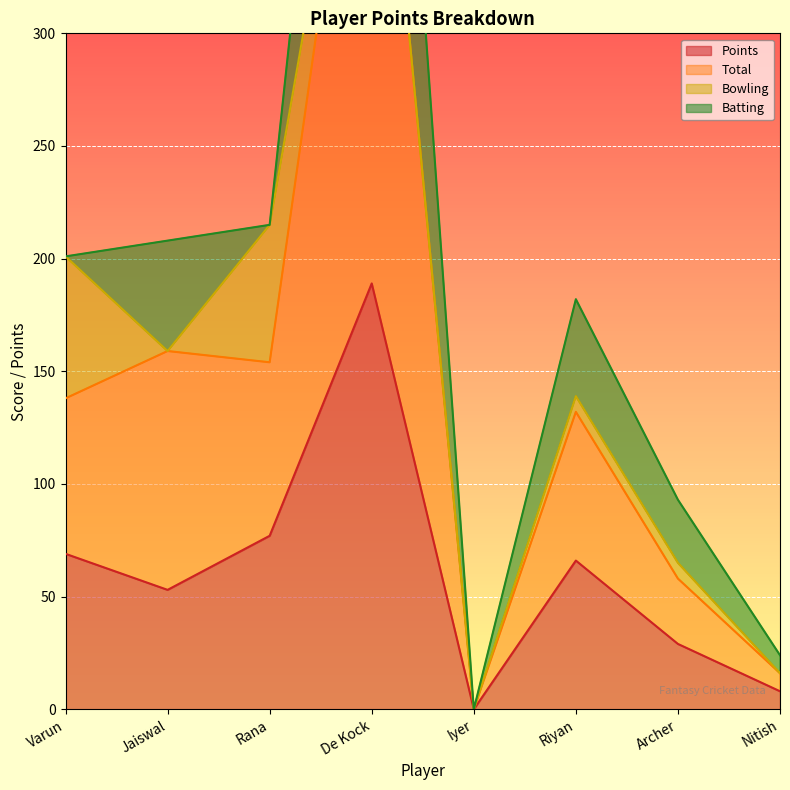

At which label is Points closest to 94?

Rana